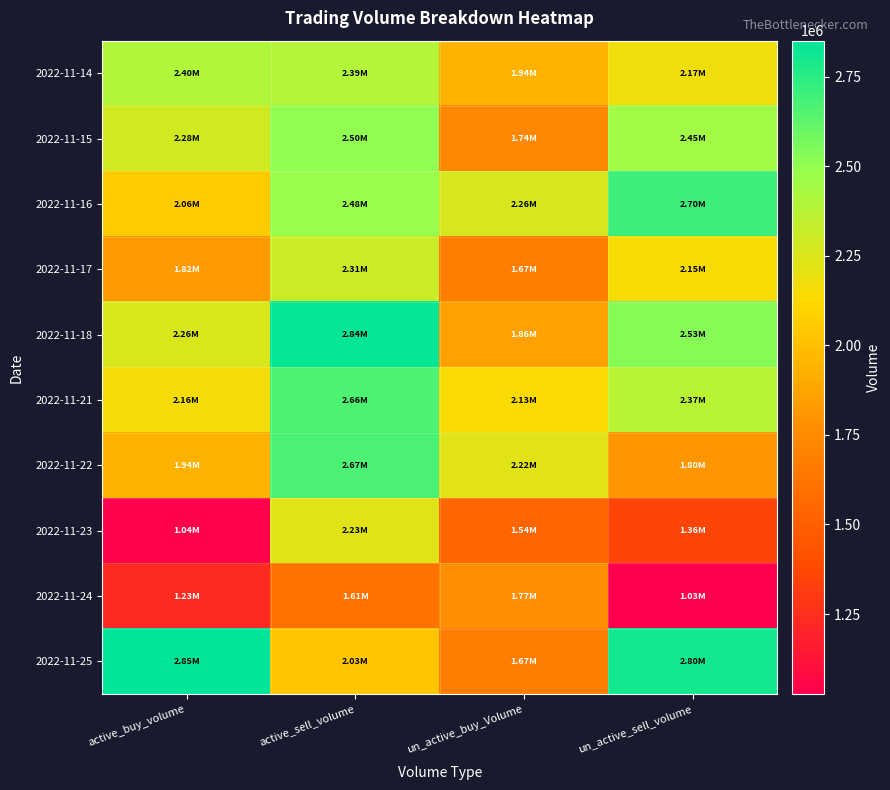

Count the number of data series in this chart.

10